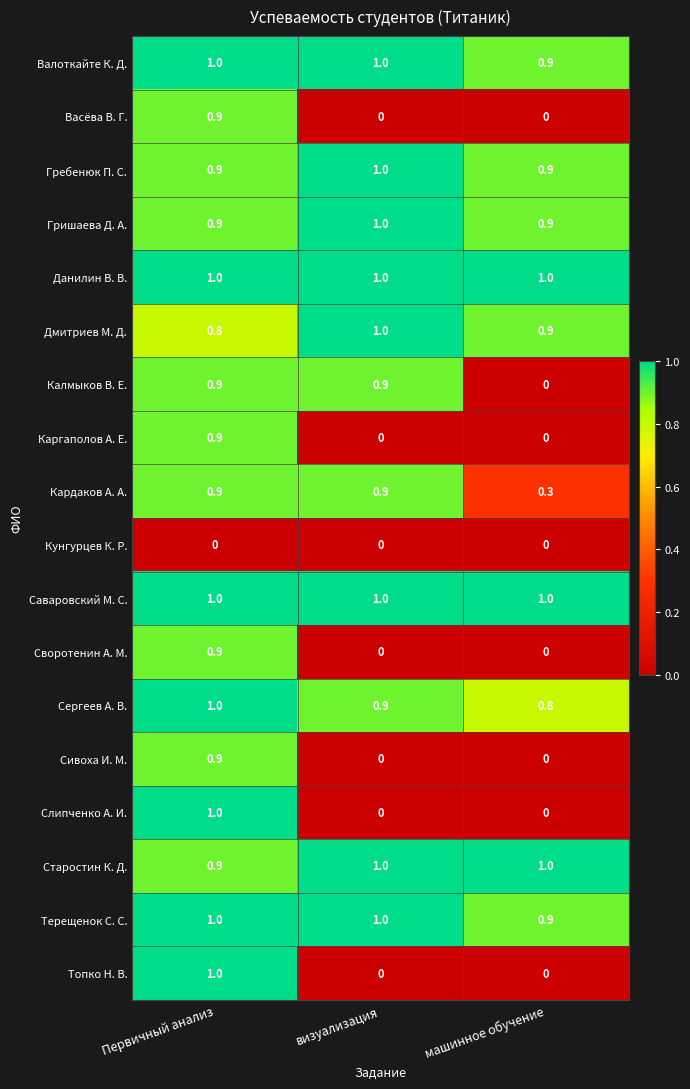

What is the greatest value displayed?

1.0